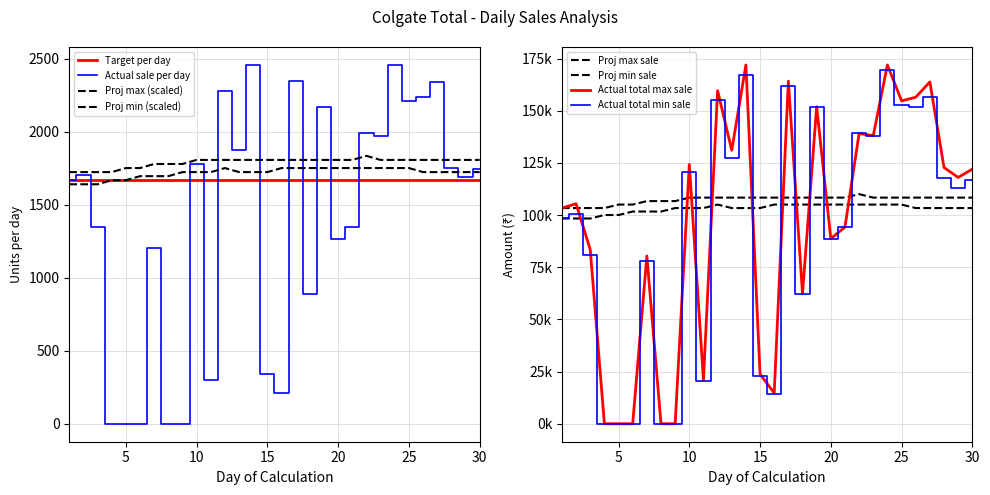

At which label does Actual sale per day reach its minimum?

4